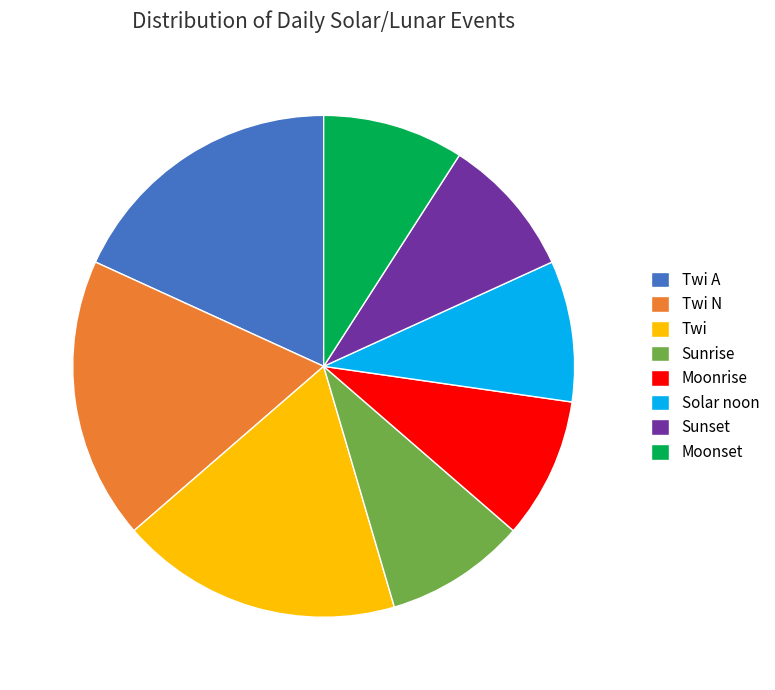

Combined, do Twi N and Sunrise account for over 50%?

No